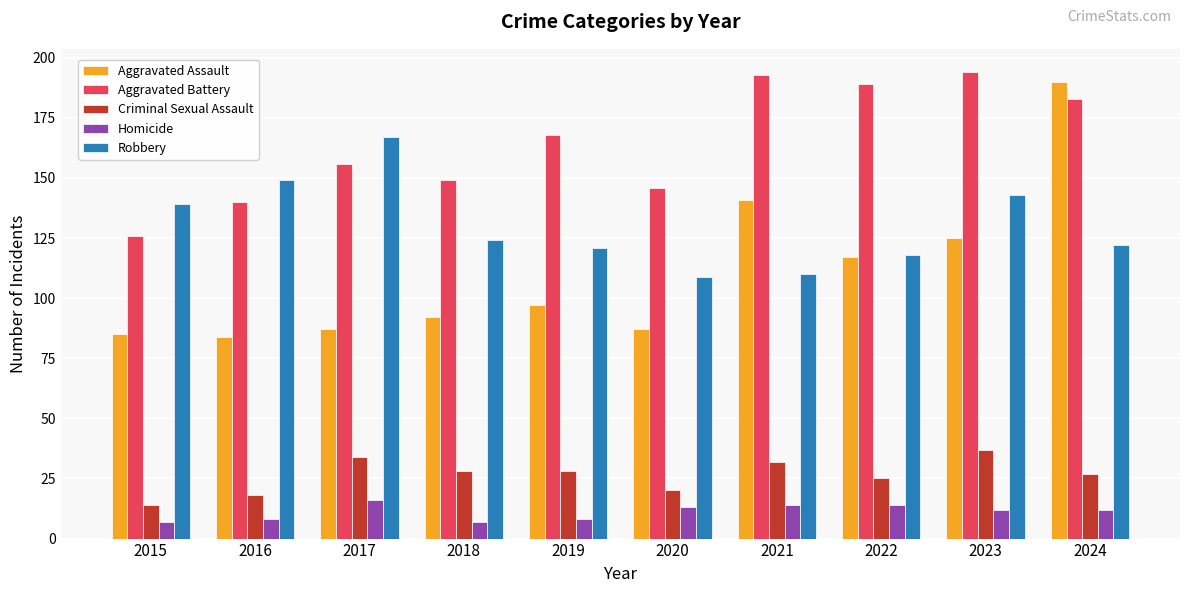

Is the value of Homicide at 2020 greater than the value of Robbery at 2020?

No